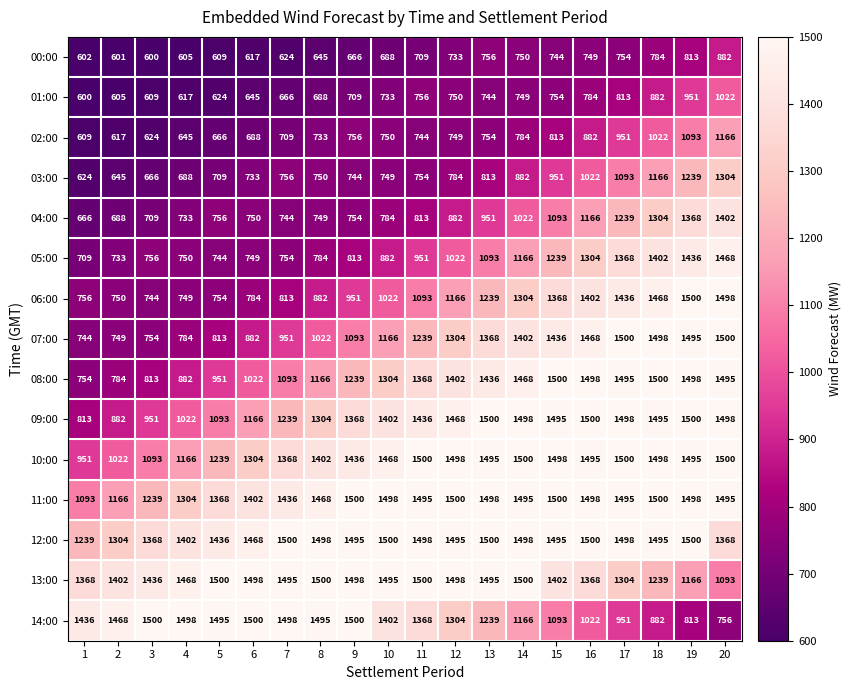

What is the greatest value displayed?

1500